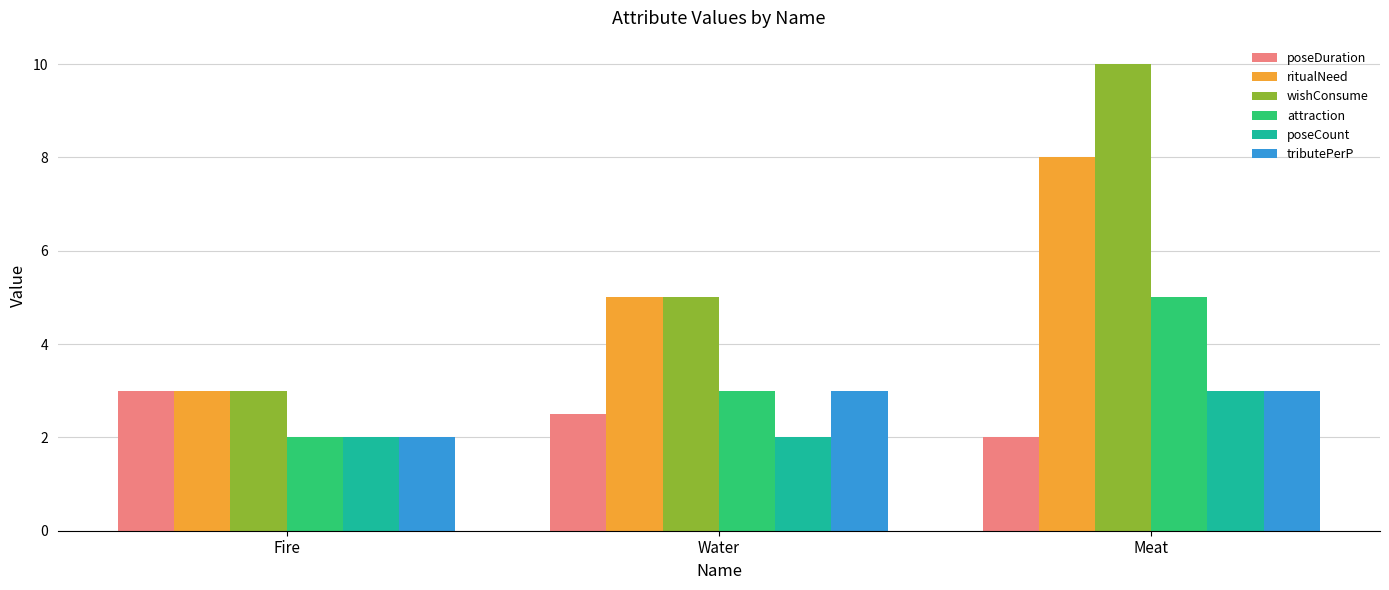

What is the label of the 3rd bar from the right?

Fire